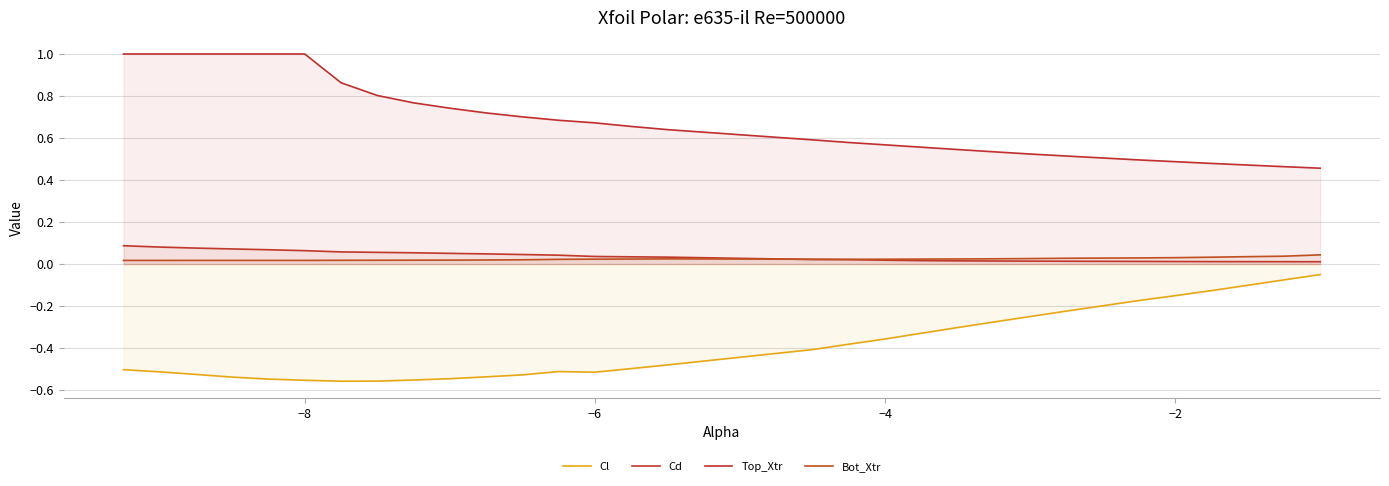

Is the value of Cd at 8 greater than the value of Cl at 26?

Yes